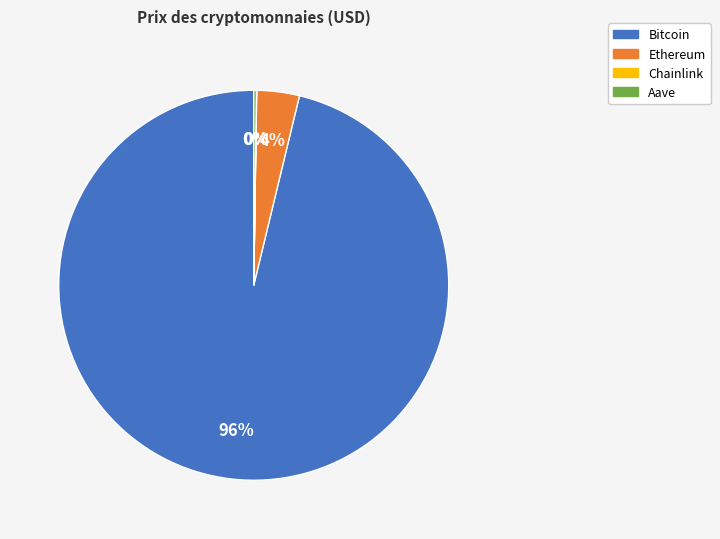

To the nearest percent, what is the difference between the largest and smallest slice percentages?

96%